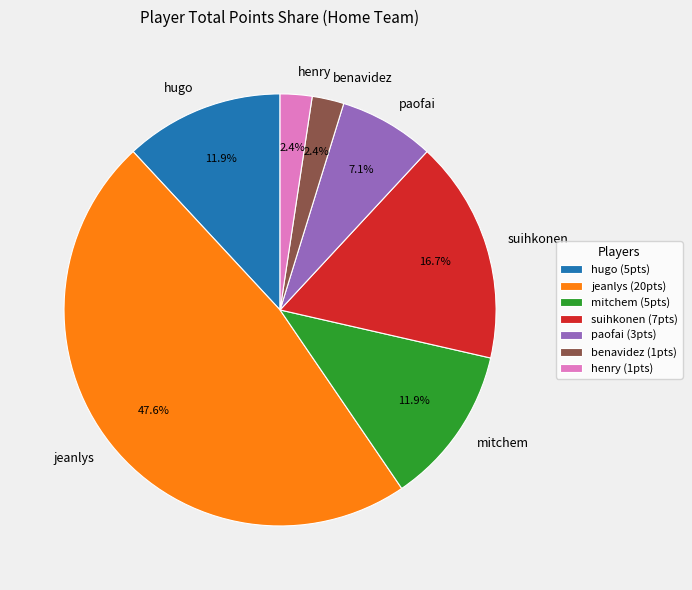

How many slices are in this pie chart?

7